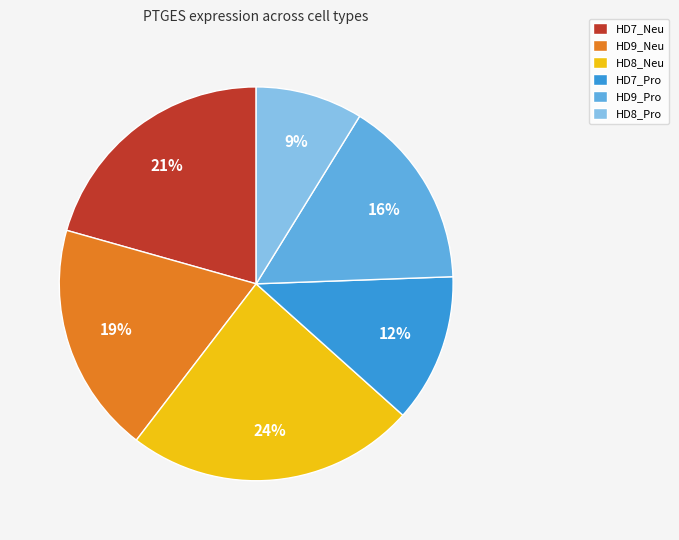

Does HD9_Pro represent more than half of the total?

No